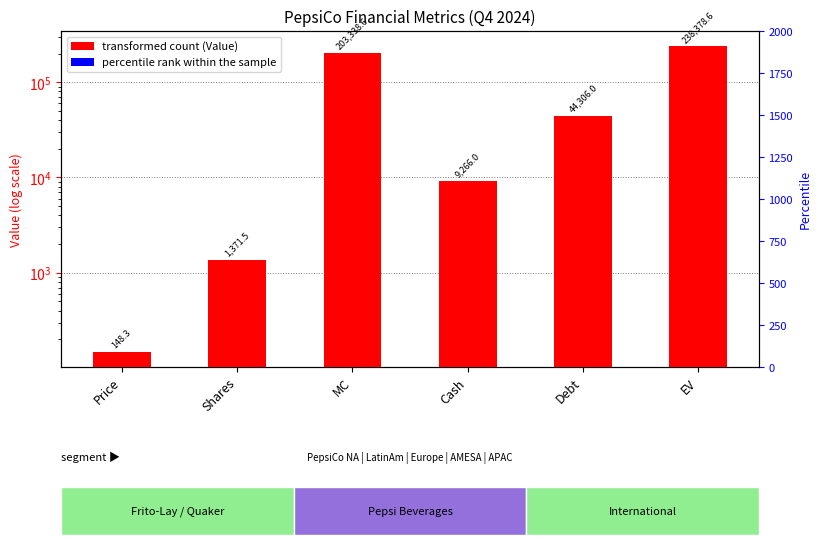

The value of Value at Cash is 9266.0. True or false?

True